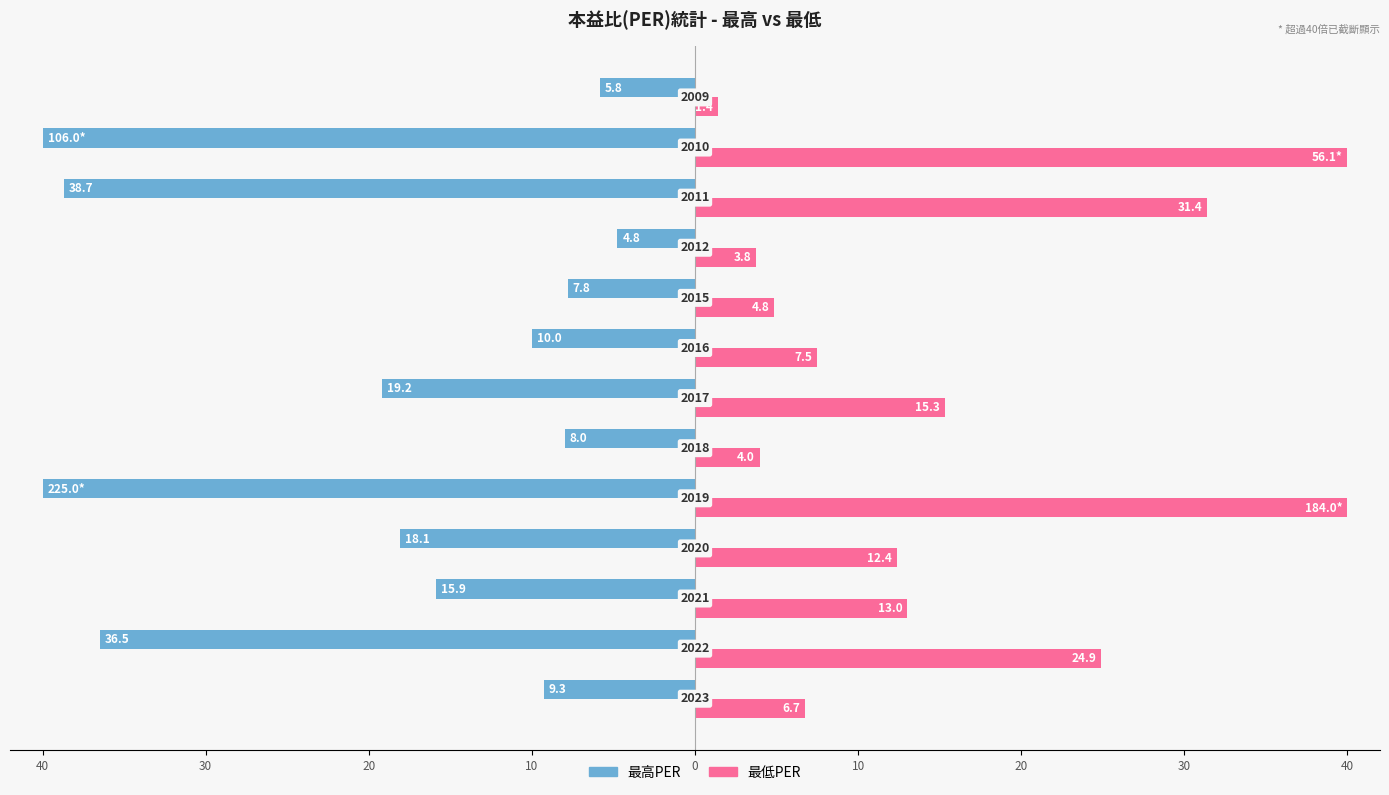

What are all the series names shown in the legend?

最高PER, 最低PER